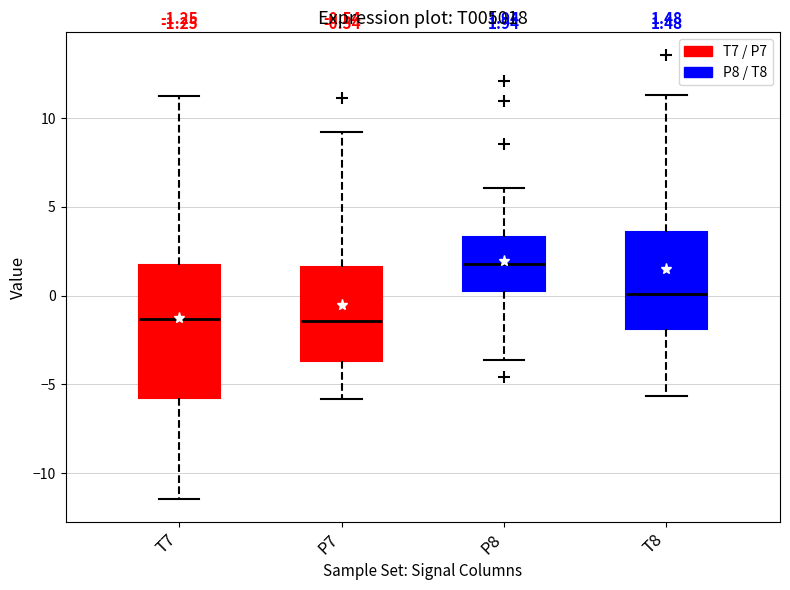

Which box's median line is the highest?

P8